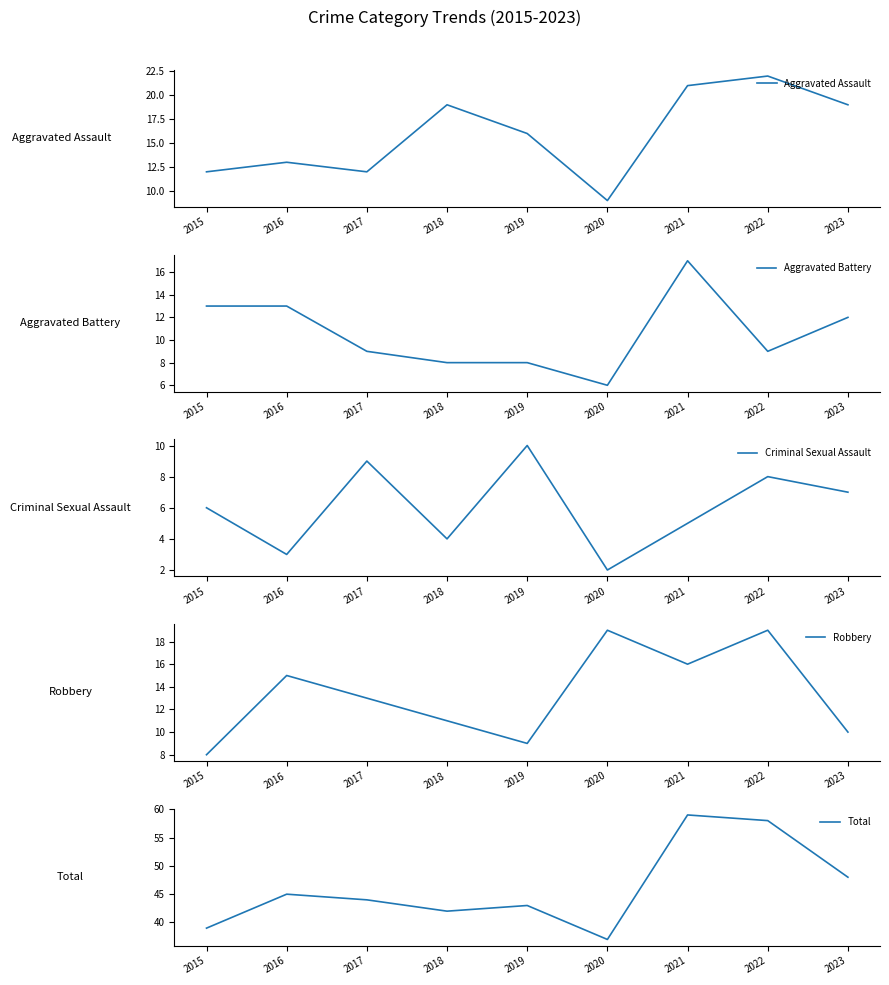

Rank the series at 2018 from highest to lowest value.

Total, Aggravated Assault, Robbery, Aggravated Battery, Criminal Sexual Assault